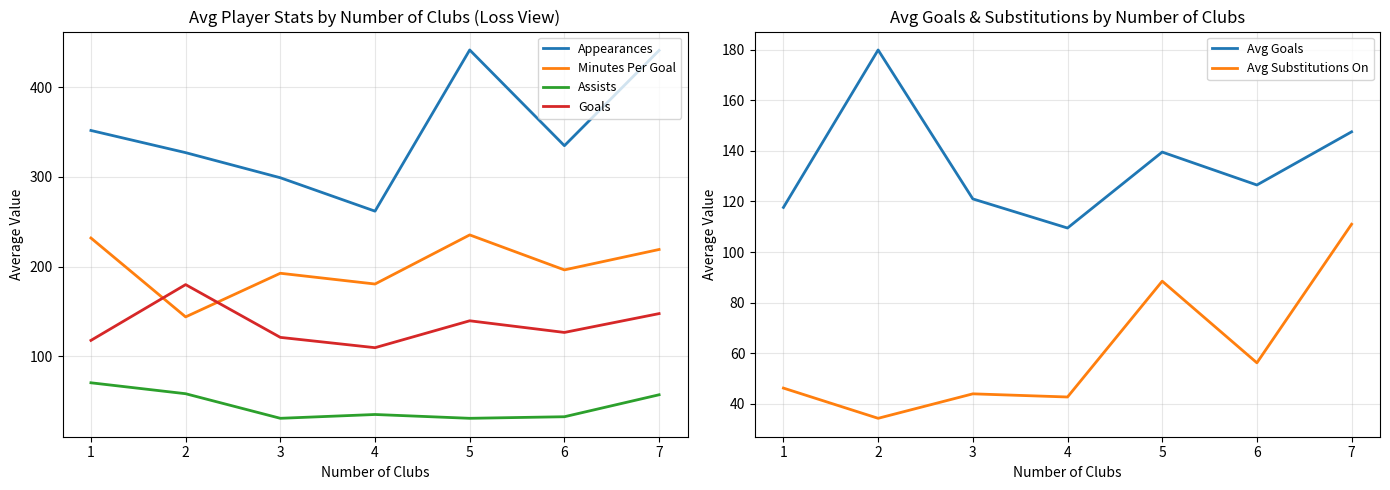

How many lines are shown in the chart?

6